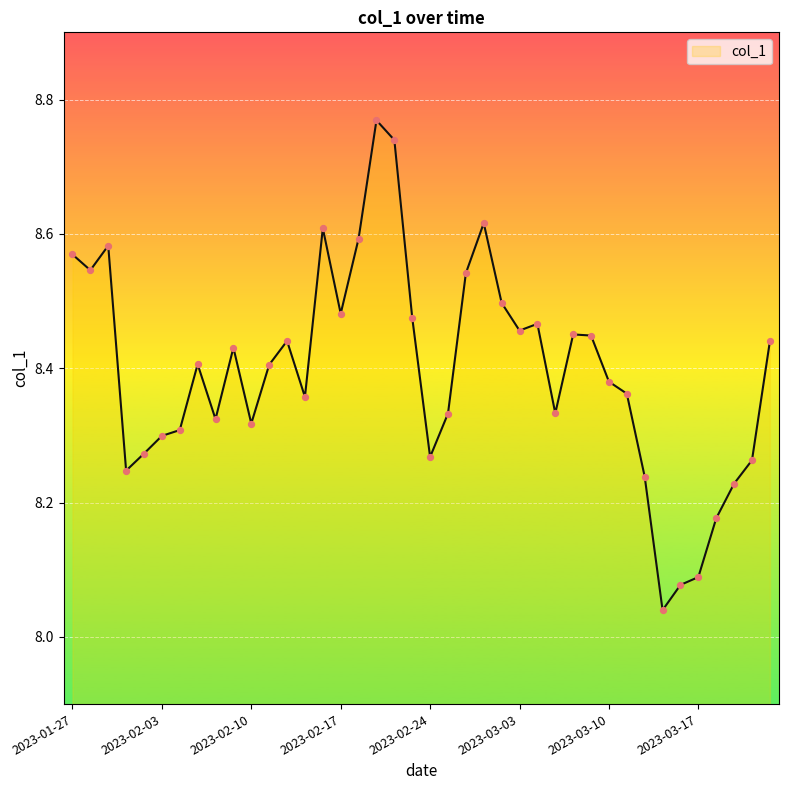

Does the chart have visible grid lines?

Yes